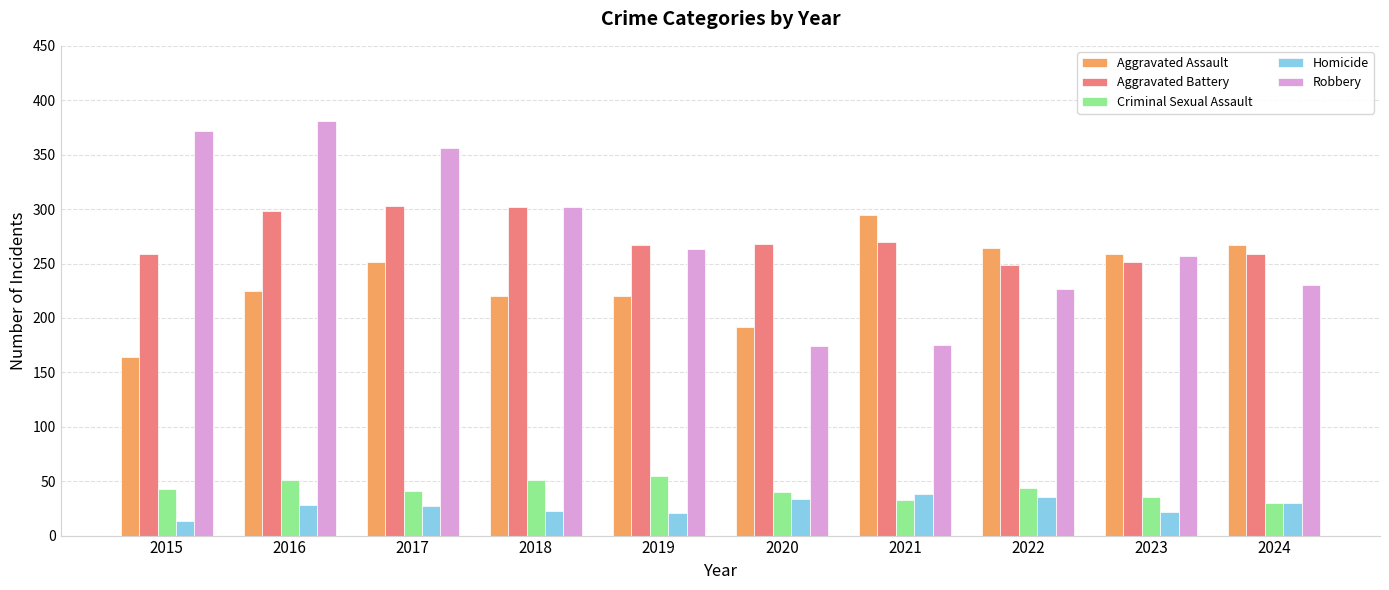

Are the bars horizontal?

No